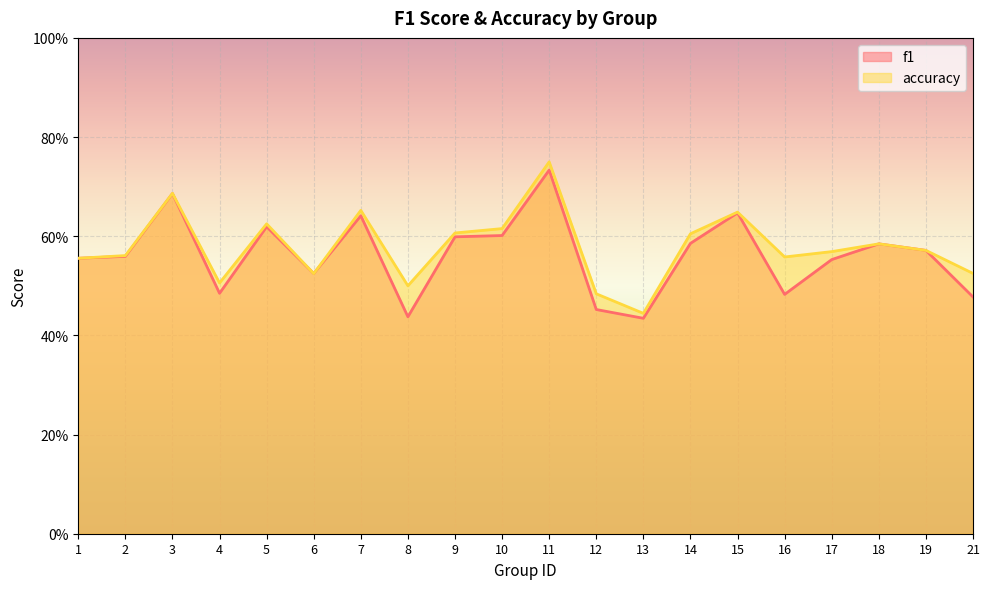

How many times do f1 and accuracy cross each other?

2